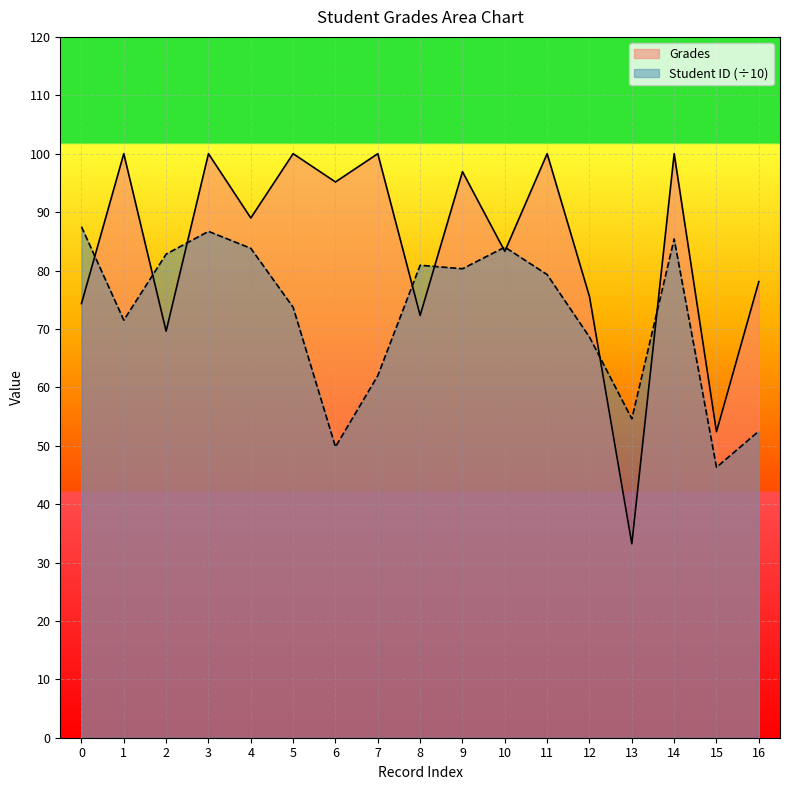

List the series in order of their overall mean, highest first.

Grades, Student ID (÷10)